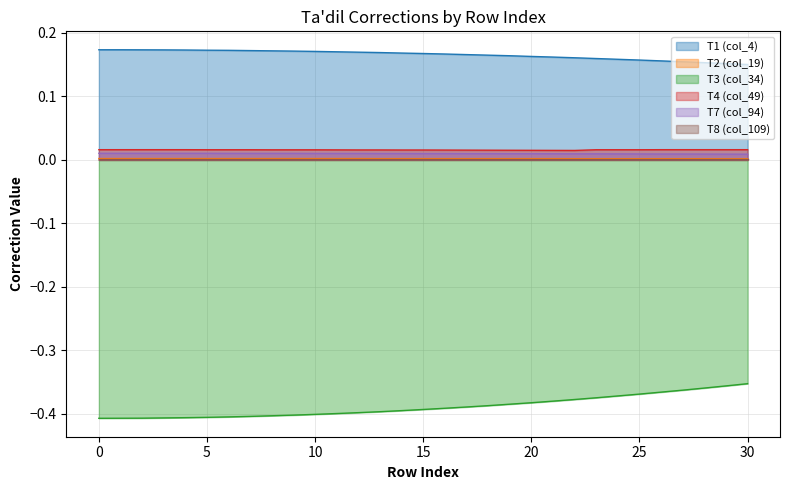

What is the sum of all T1 (col_4) values?

5.1